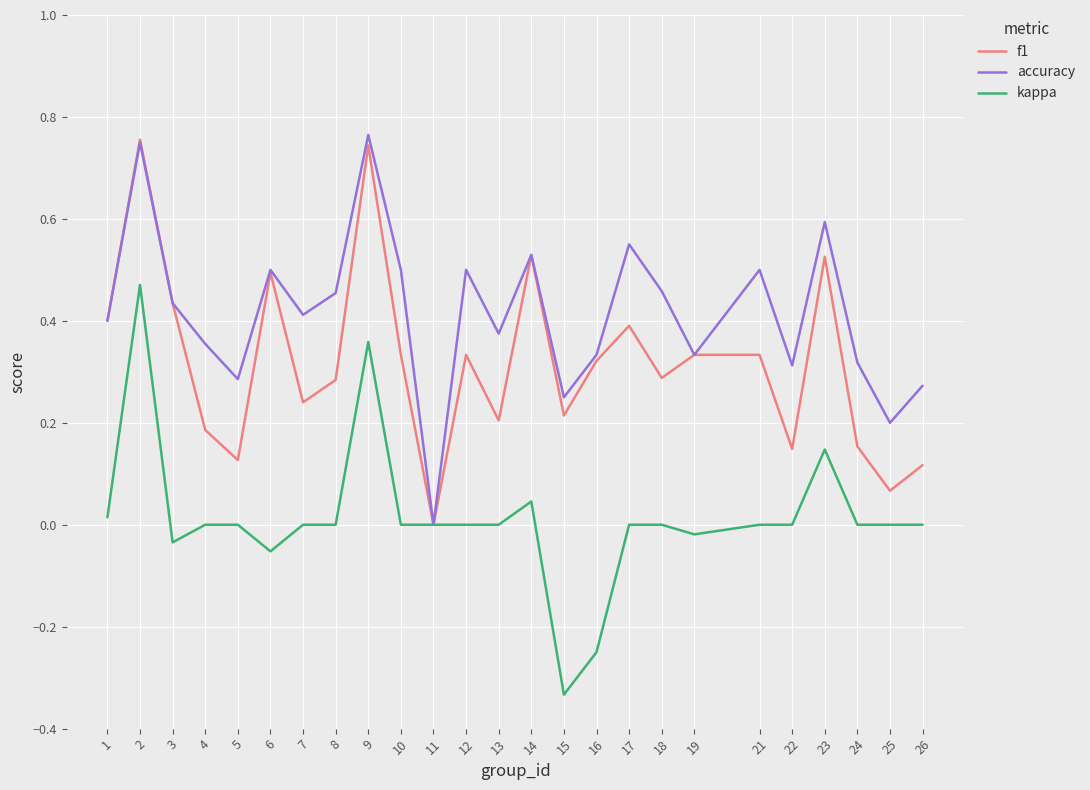

List the series in order of their overall mean, highest first.

accuracy, f1, kappa